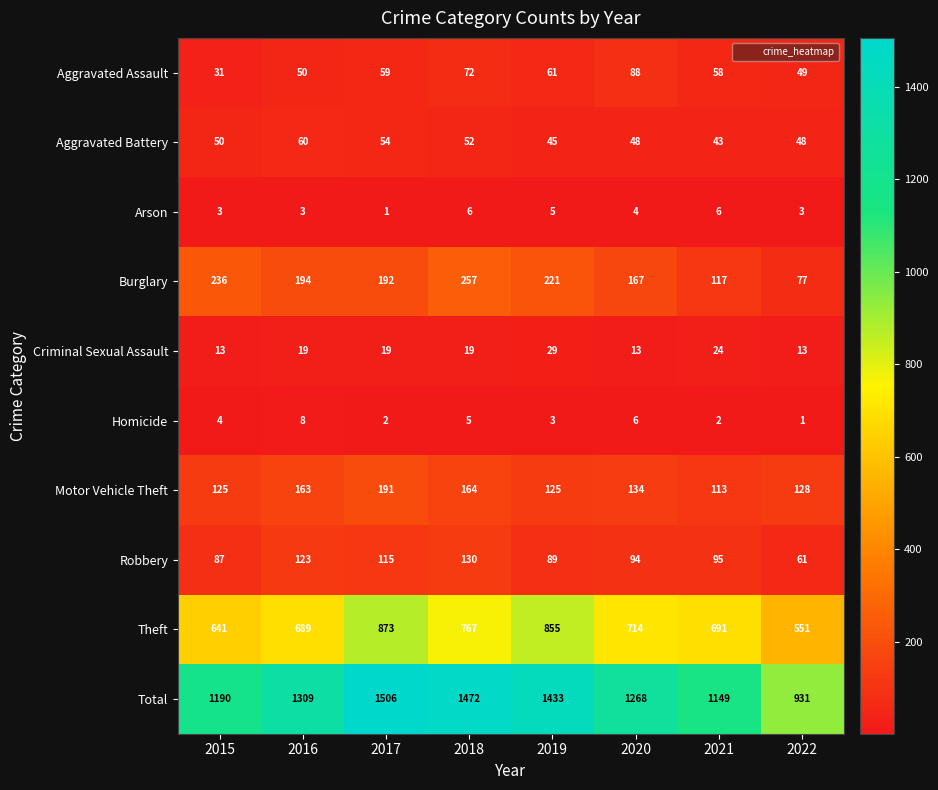

Rank the series at 2017 from highest to lowest value.

Total, Theft, Burglary, Motor Vehicle Theft, Robbery, Aggravated Assault, Aggravated Battery, Criminal Sexual Assault, Homicide, Arson